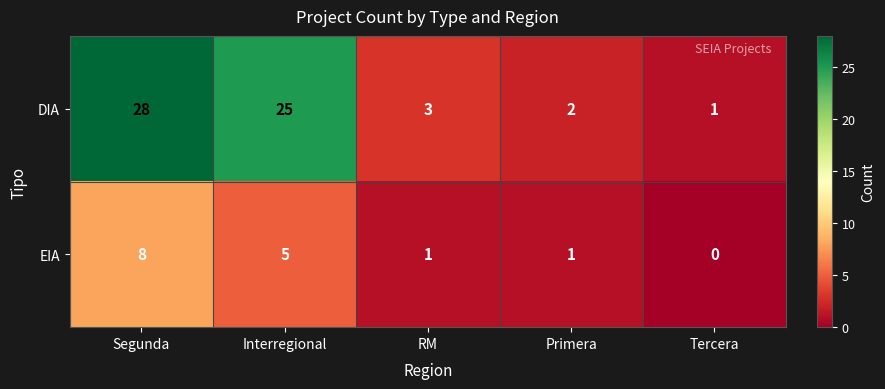

How many distinct data groups are displayed?

2